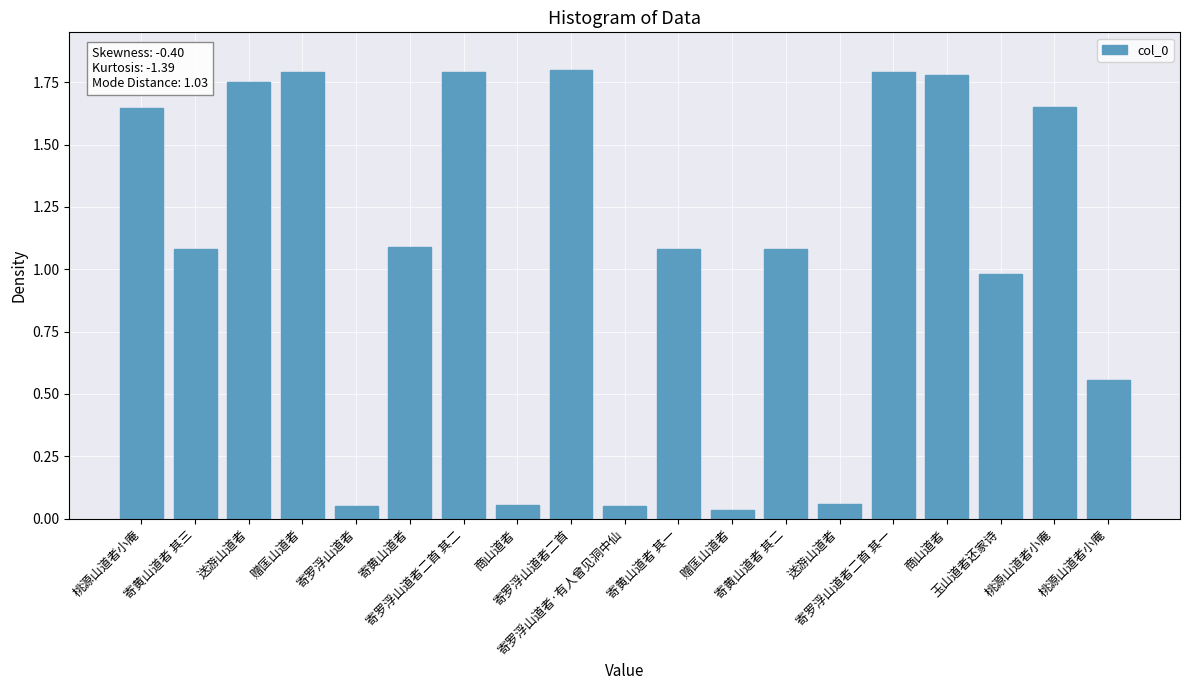

What is the label of the 15th bar from the left?

寄罗浮山道者二首 其一